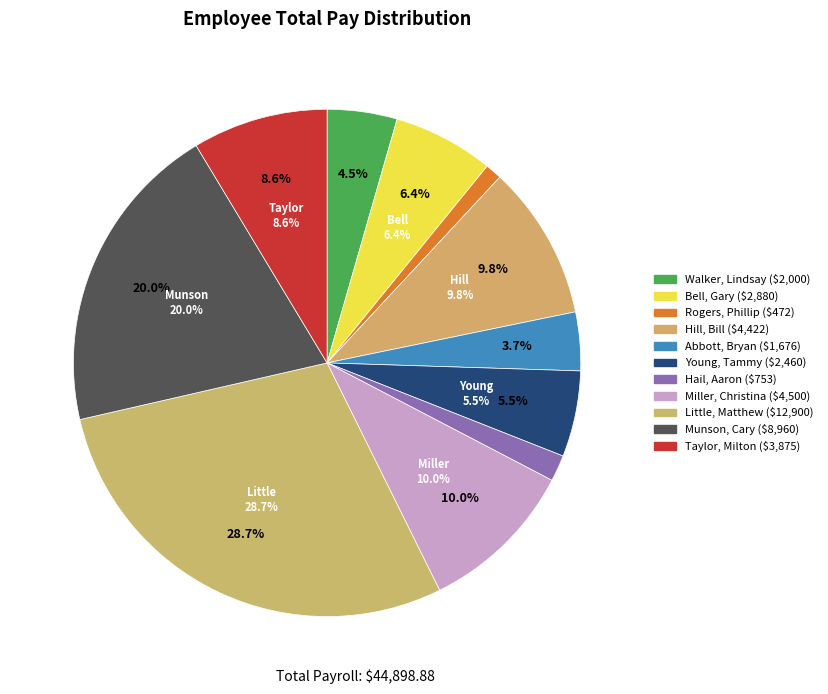

What is the change in value from Walker, Lindsay to Bell, Gary?

+880.0